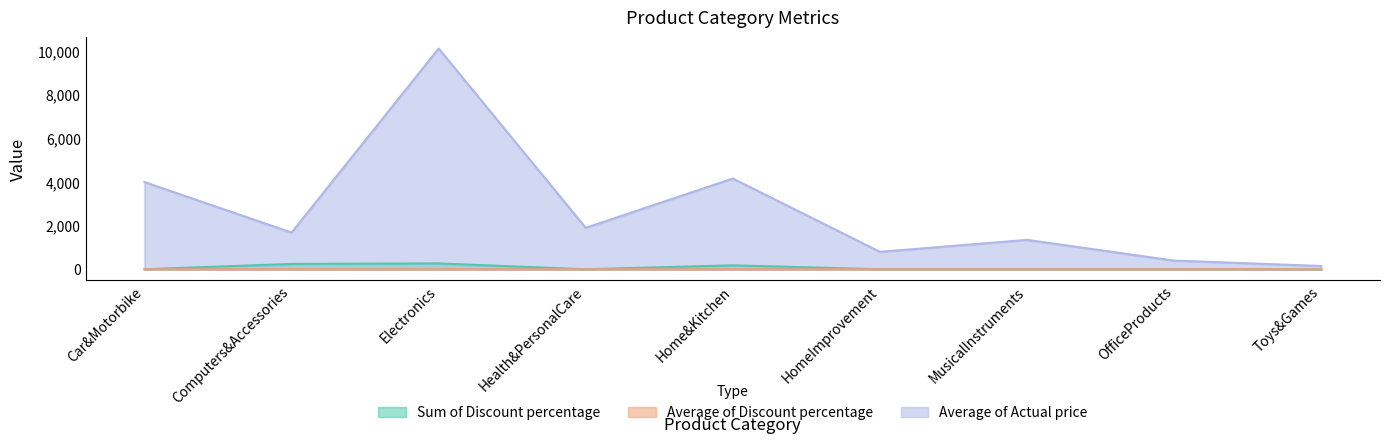

Which series changed the most between Car&Motorbike and HomeImprovement?

Average of Actual price